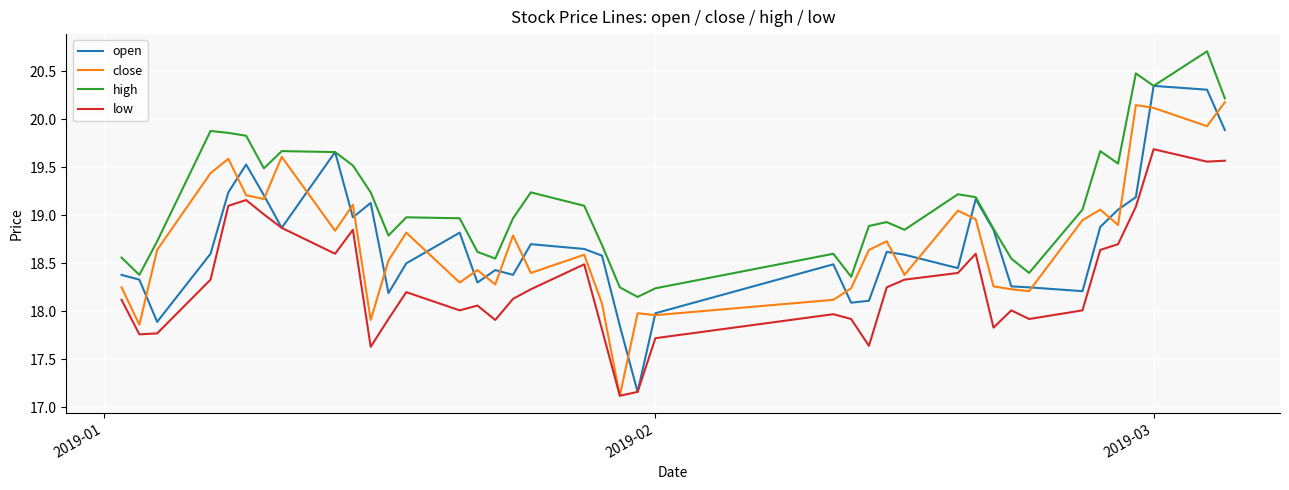

Which series has the largest total across all categories?

high